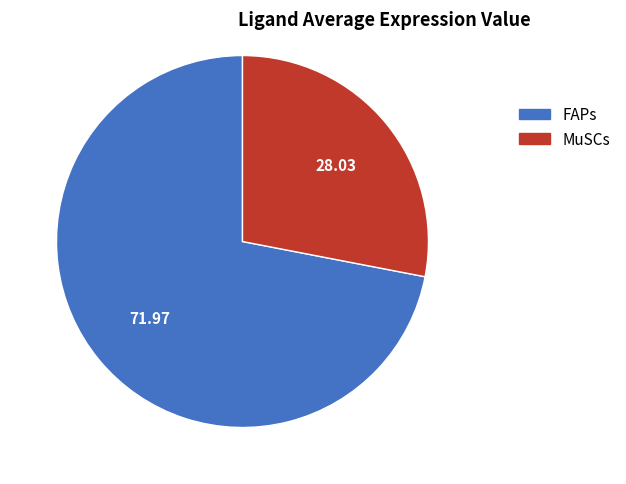

Is it true that MuSCs is 28% of the pie?

True